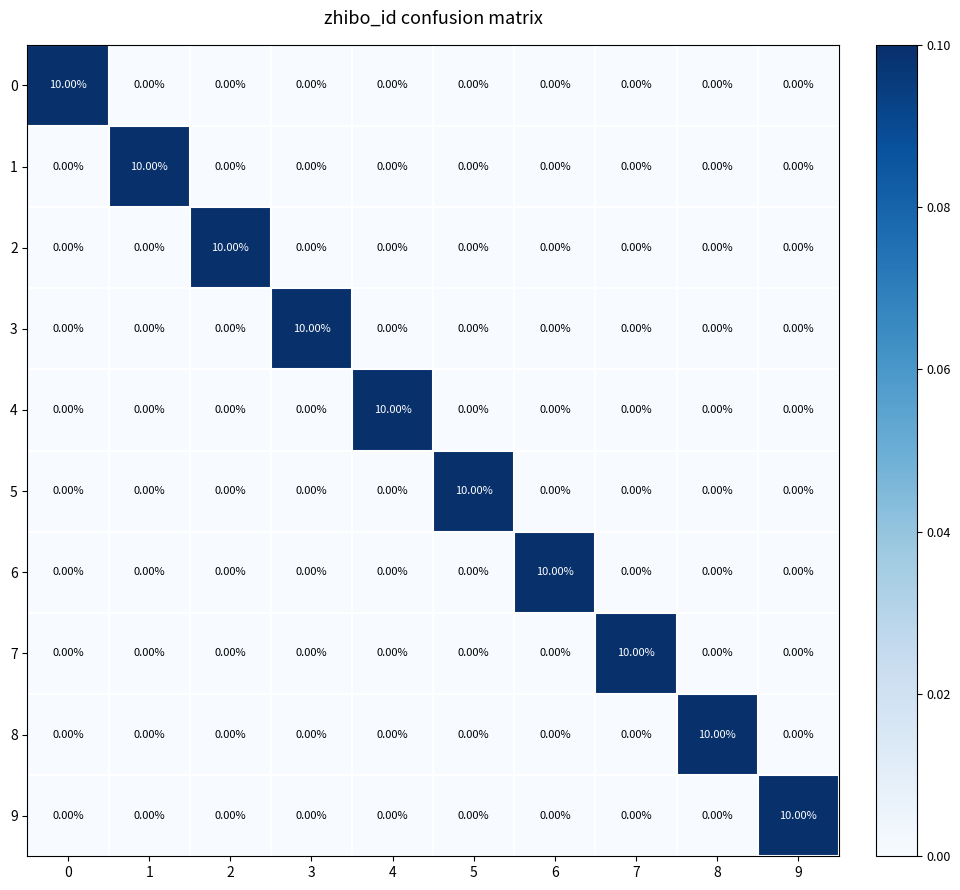

What is the total value across all series at 1?

10